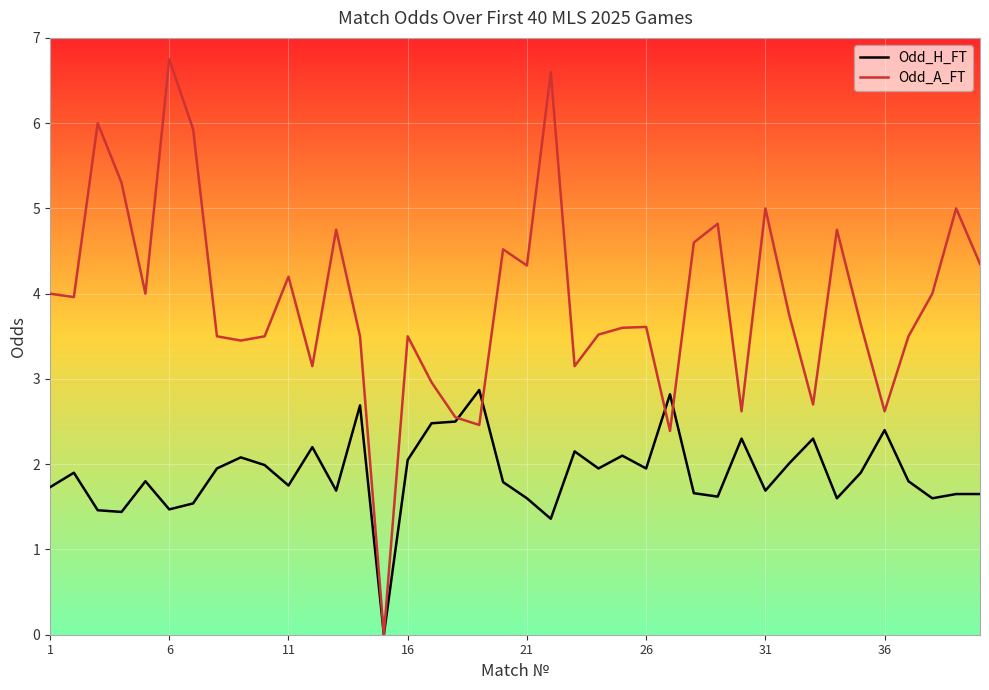

What is the greatest value displayed?

6.8